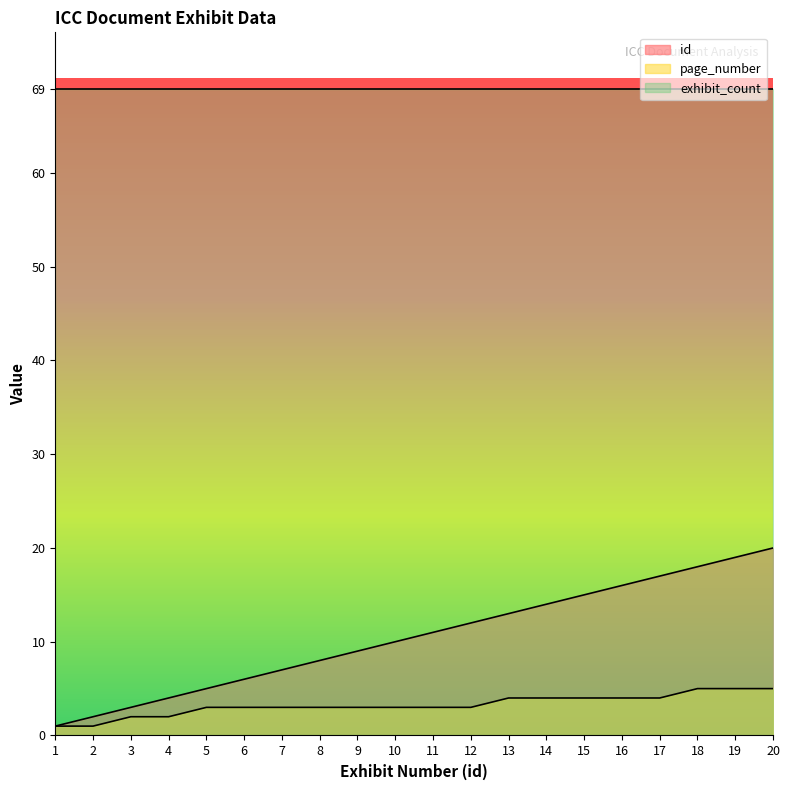

At which category does the chart reach its minimum across all series?

1